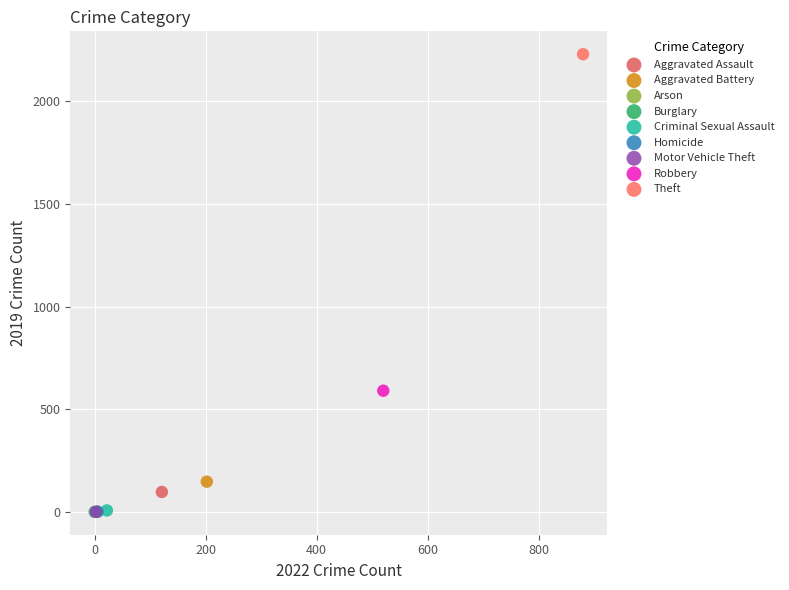

What are all the series names shown in the legend?

Aggravated Assault, Aggravated Battery, Arson, Burglary, Criminal Sexual Assault, Homicide, Motor Vehicle Theft, Robbery, Theft